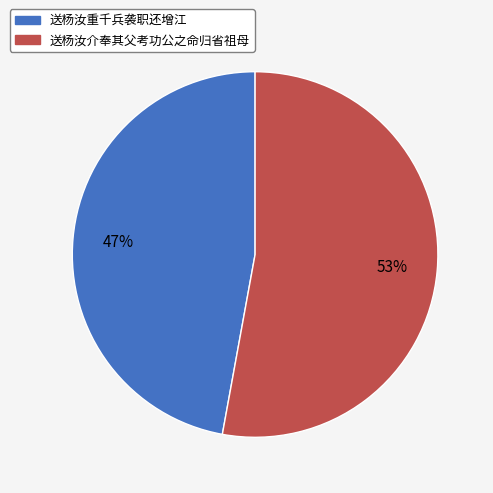

Between 送杨汝重千兵袭职还增江 and 送杨汝介奉其父考功公之命归省祖母, which is larger?

送杨汝介奉其父考功公之命归省祖母